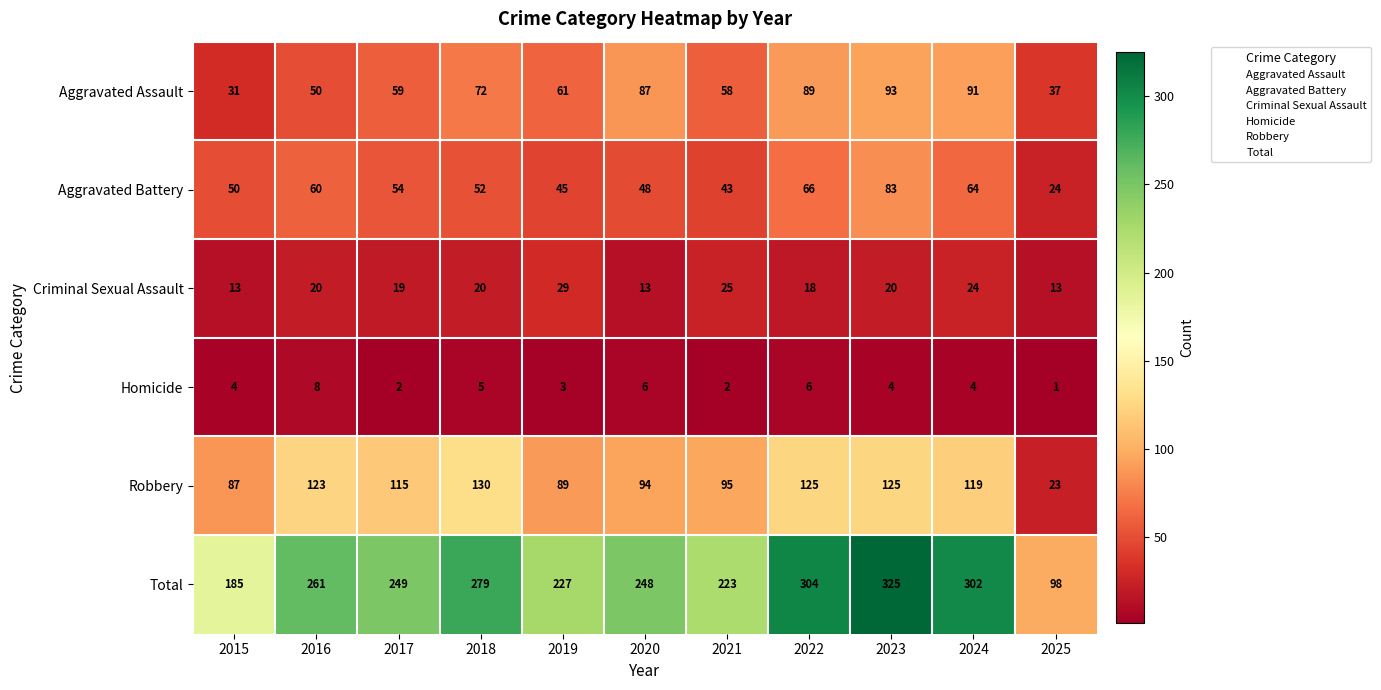

What is the difference between the highest and lowest values at 2024?

298